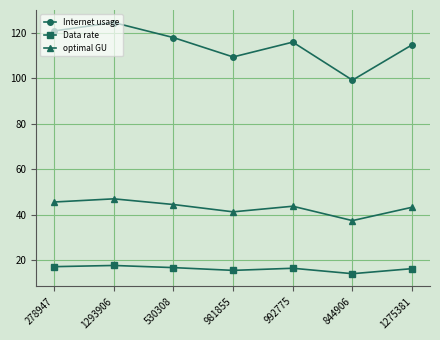

True or false: Data rate and Internet usage intersect in this chart.

False